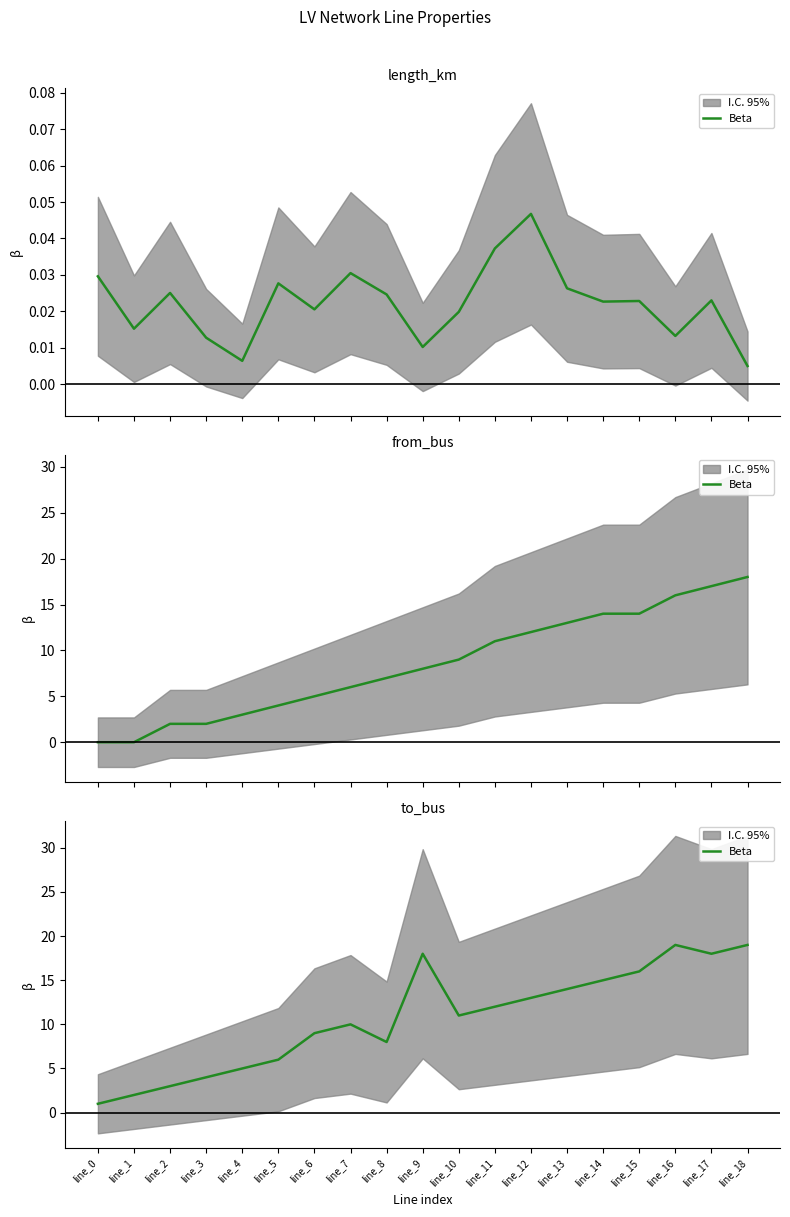

Rank the categories by value from lowest to highest.

line_0, line_1, line_2, line_3, line_4, line_5, line_8, line_6, line_7, line_10, line_11, line_12, line_13, line_14, line_15, line_9, line_17, line_16, line_18